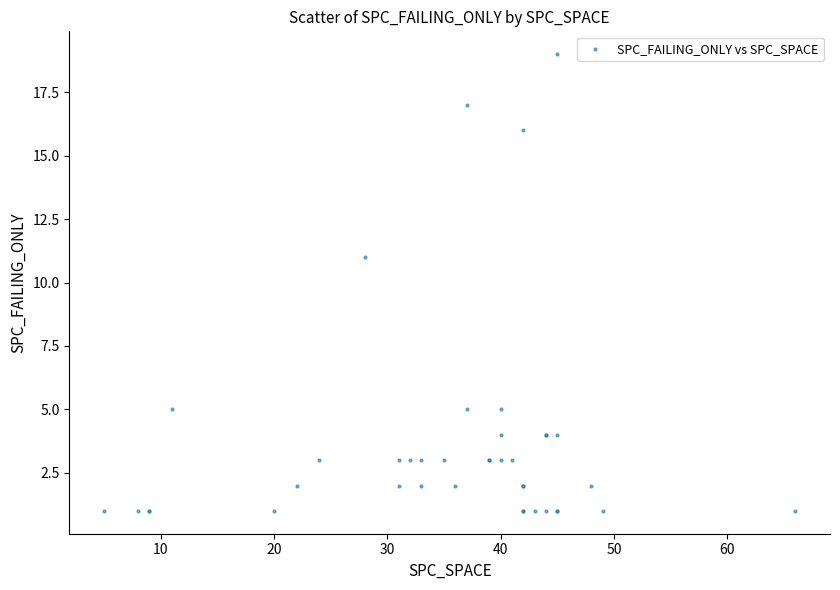

What Y value in the scatter plot is closest to 10?

11